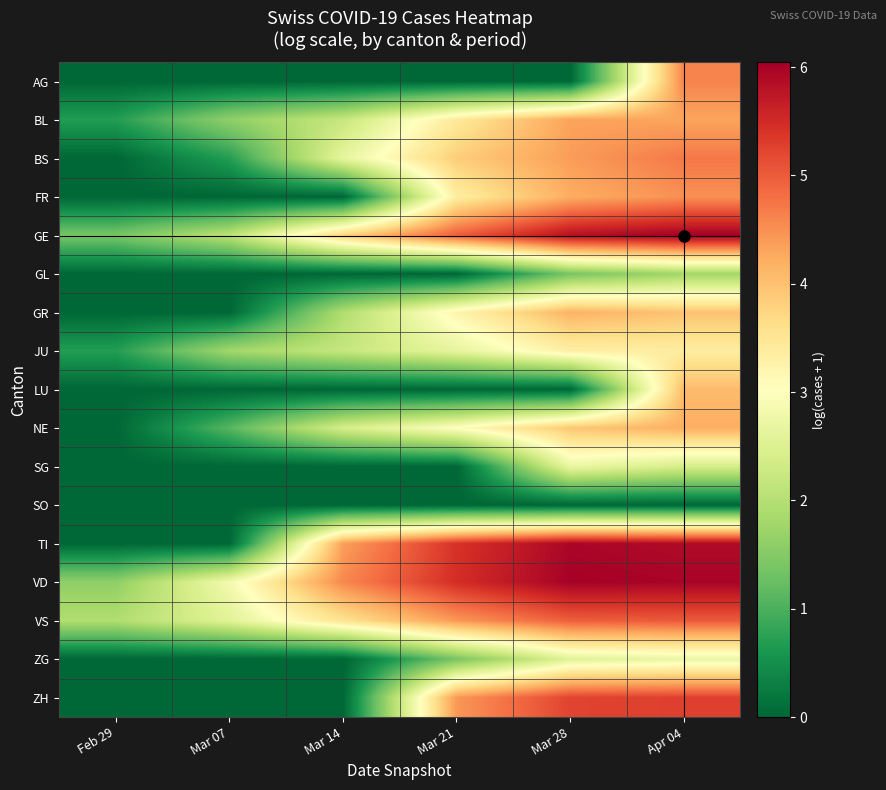

Reading left to right, list all the values displayed in this chart.

AG: Feb 29=0.0	Mar 07=0.0	Mar 14=0.0	Mar 21=0.0	Mar 28=0.0	Apr 04=4.6
BL: Feb 29=0.7	Mar 07=1.6	Mar 14=2.2	Mar 21=3.4	Mar 28=4.3	Apr 04=4.3
BS: Feb 29=0.0	Mar 07=0.7	Mar 14=2.6	Mar 21=3.9	Mar 28=4.4	Apr 04=4.7
FR: Feb 29=0.0	Mar 07=0.0	Mar 14=0.0	Mar 21=3.4	Mar 28=4.2	Apr 04=4.5
GE: Feb 29=1.4	Mar 07=2.1	Mar 14=3.8	Mar 21=5.0	Mar 28=5.8	Apr 04=6.0
GL: Feb 29=0.0	Mar 07=0.0	Mar 14=0.0	Mar 21=0.0	Mar 28=1.4	Apr 04=1.8
GR: Feb 29=0.0	Mar 07=0.0	Mar 14=1.9	Mar 21=3.2	Mar 28=4.2	Apr 04=4.0
JU: Feb 29=0.7	Mar 07=1.8	Mar 14=2.2	Mar 21=2.6	Mar 28=3.3	Apr 04=3.4
LU: Feb 29=0.0	Mar 07=0.0	Mar 14=0.0	Mar 21=0.0	Mar 28=0.0	Apr 04=4.1
NE: Feb 29=0.0	Mar 07=1.1	Mar 14=2.4	Mar 21=3.0	Mar 28=3.9	Apr 04=4.2
SG: Feb 29=0.0	Mar 07=0.0	Mar 14=0.0	Mar 21=0.0	Mar 28=2.7	Apr 04=2.4
SO: Feb 29=0.0	Mar 07=0.0	Mar 14=0.0	Mar 21=0.0	Mar 28=0.0	Apr 04=0.0
TI: Feb 29=0.0	Mar 07=0.0	Mar 14=4.4	Mar 21=5.4	Mar 28=6.0	Apr 04=5.9
VD: Feb 29=1.6	Mar 07=2.8	Mar 14=4.6	Mar 21=5.5	Mar 28=6.0	Apr 04=6.0
VS: Feb 29=1.9	Mar 07=2.6	Mar 14=3.6	Mar 21=4.4	Mar 28=5.0	Apr 04=5.0
ZG: Feb 29=0.0	Mar 07=0.0	Mar 14=0.0	Mar 21=1.4	Mar 28=2.6	Apr 04=2.7
ZH: Feb 29=0.0	Mar 07=0.0	Mar 14=0.0	Mar 21=4.4	Mar 28=5.2	Apr 04=5.3